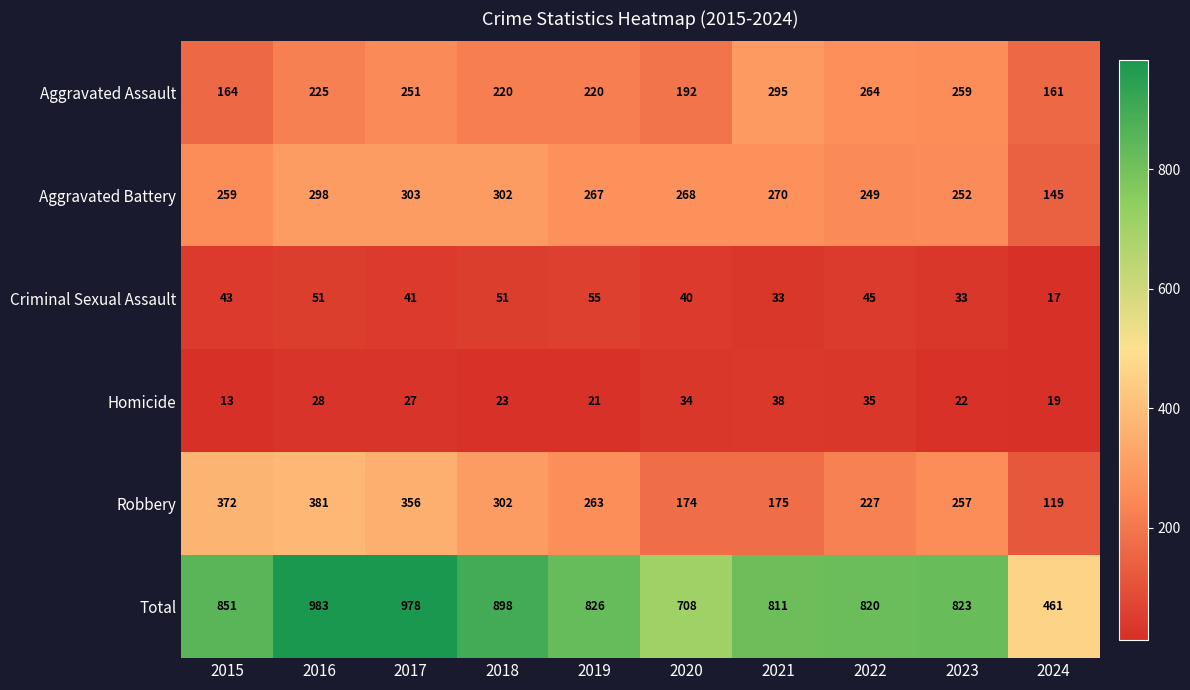

True or false: Criminal Sexual Assault has a value of 15 at 2017.

False